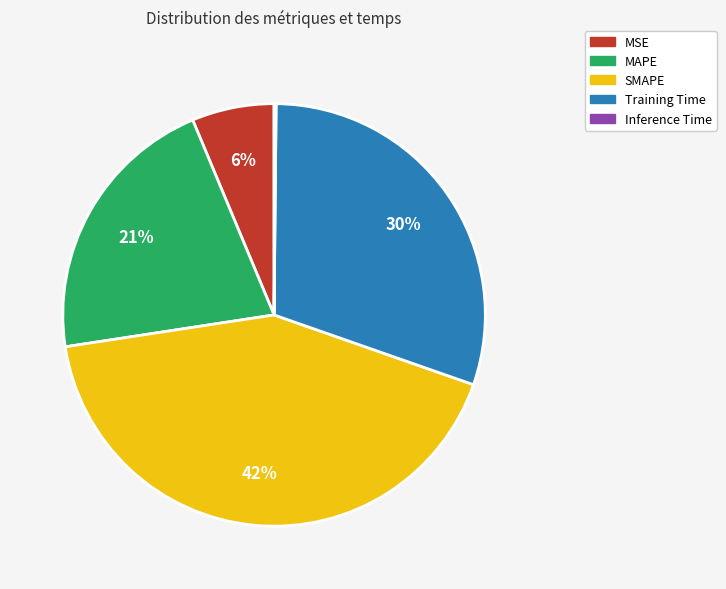

Do Training Time and SMAPE together represent more than half of the pie?

Yes